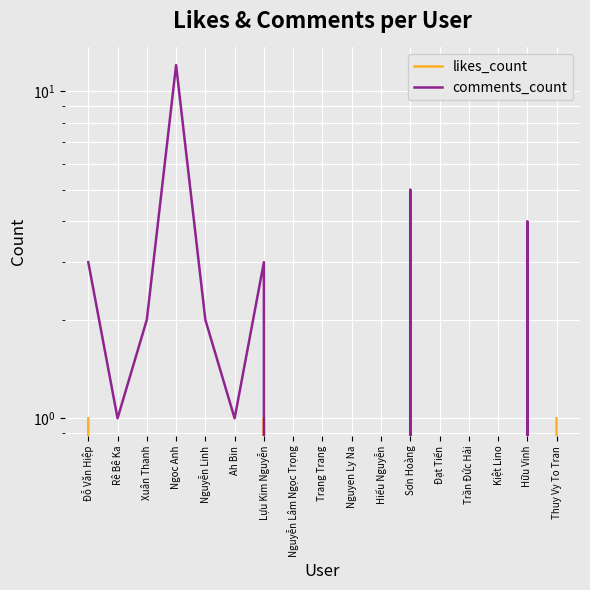

What position from the right is Nguyễn Linh?

13